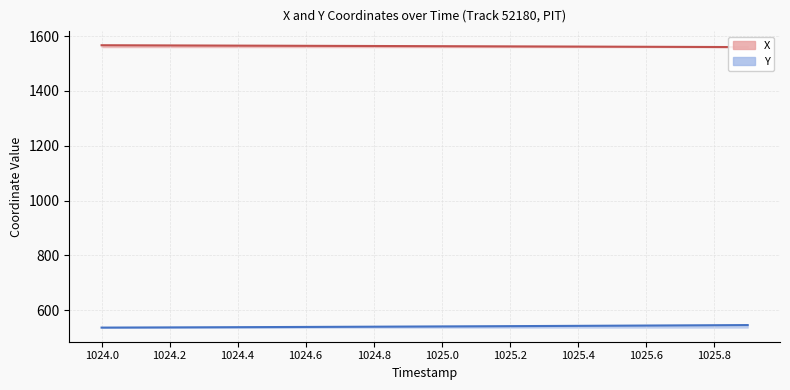

What is the spread (max minus min) of values at 1024.0?

1030.0